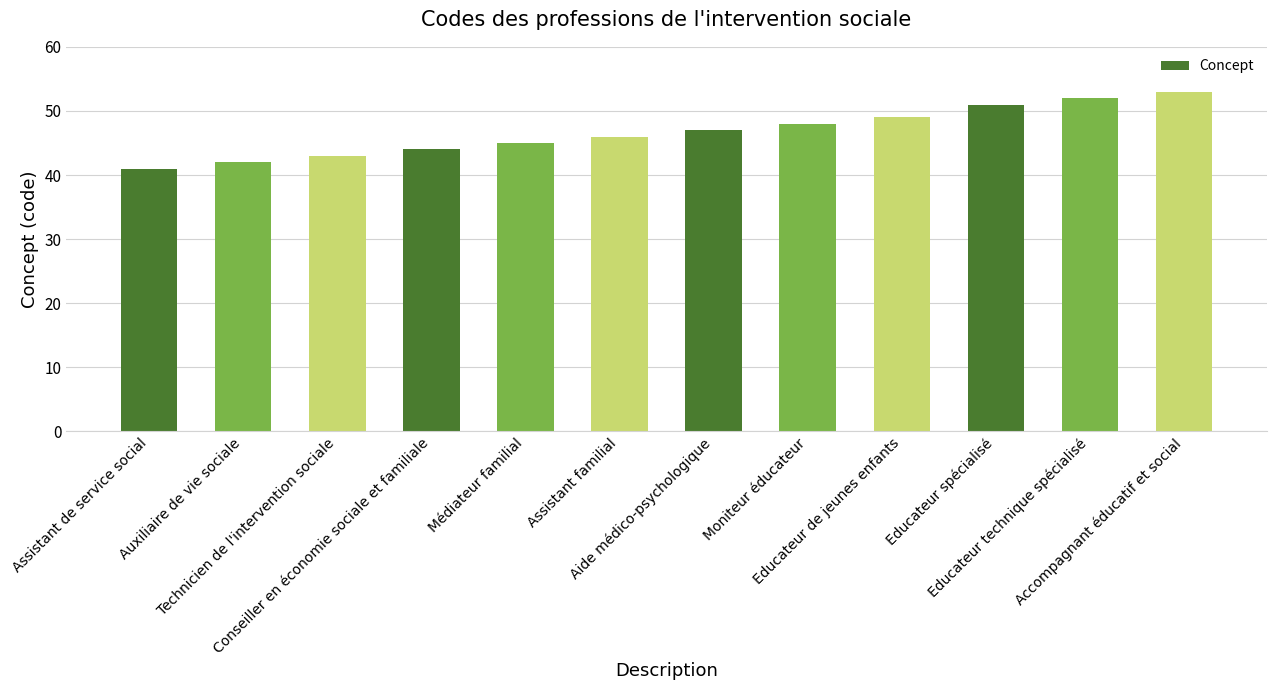

What is the label of the 8th bar from the right?

Médiateur familial